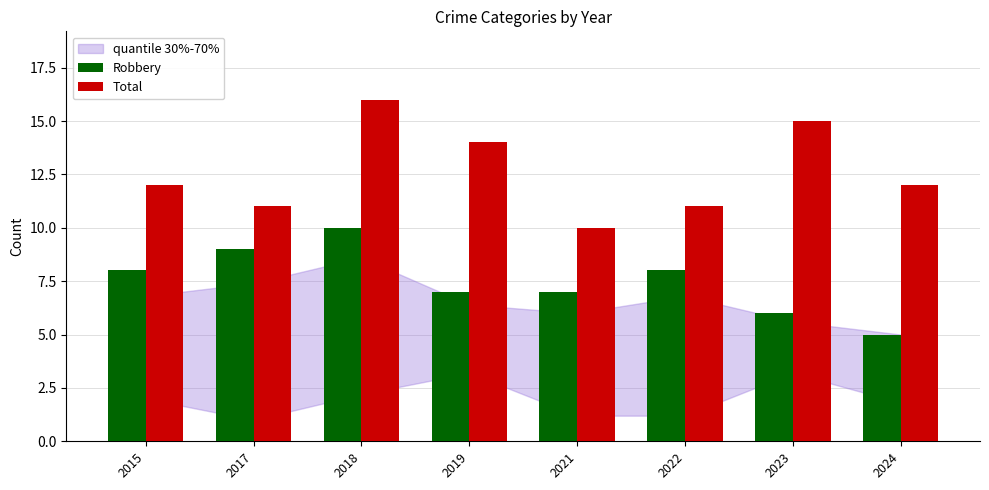

Rank the series by their maximum value, from lowest to highest.

Robbery, Total